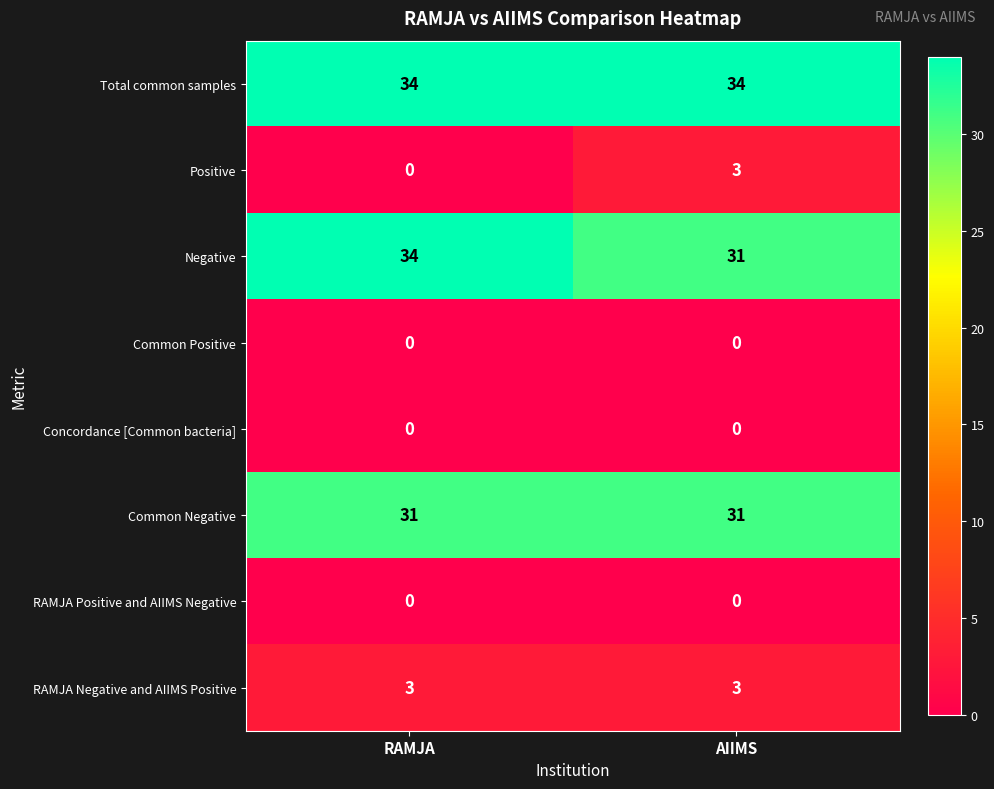

True or false: Concordance [Common bacteria] has a value of 0 at AIIMS.

True